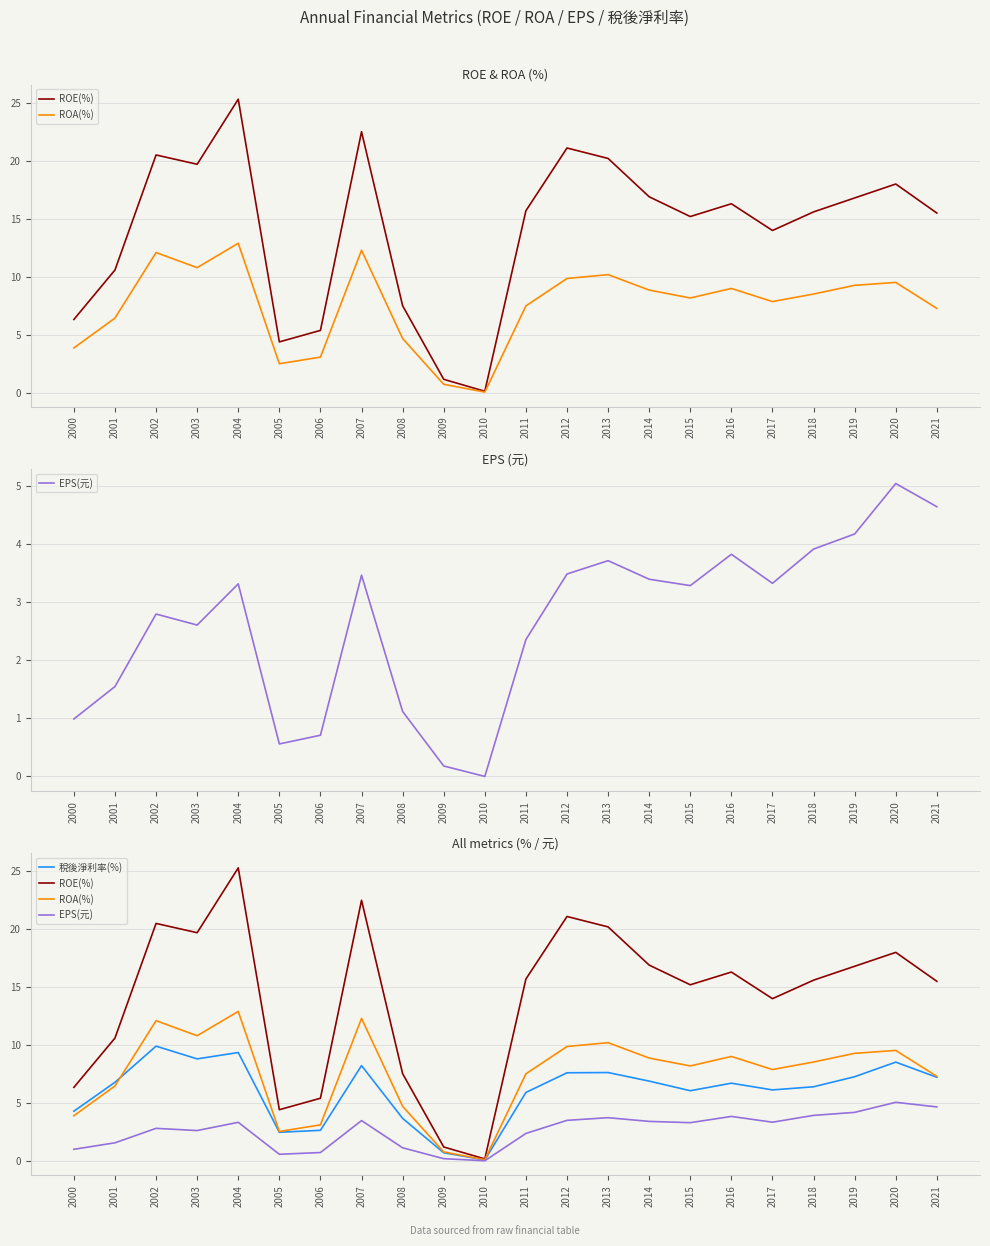

Rank the series at 2007 from lowest to highest value.

EPS(元), 稅後淨利率(%), ROA(%), ROE(%)